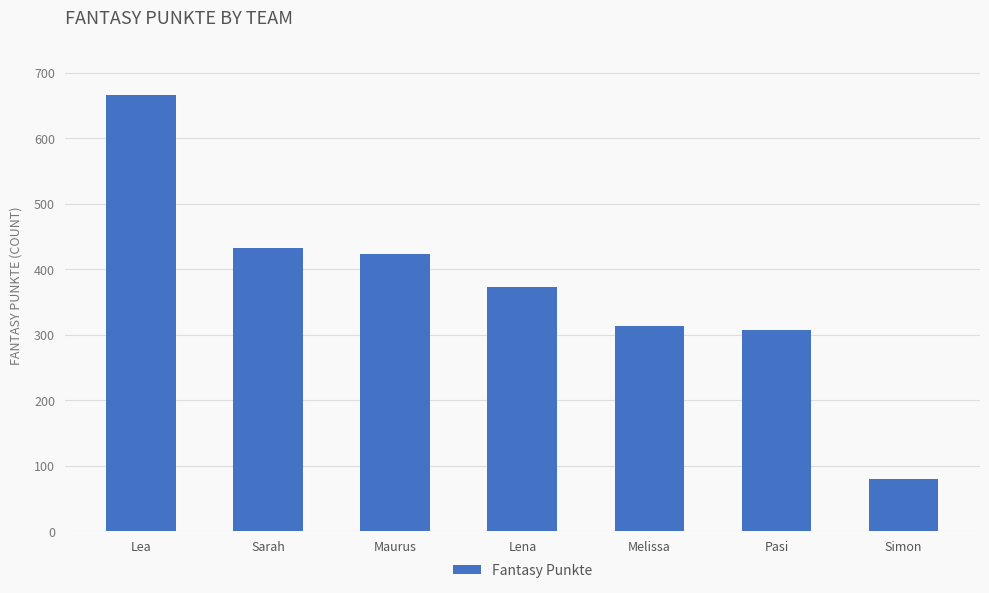

At which label is the value closest to 372?

Lena